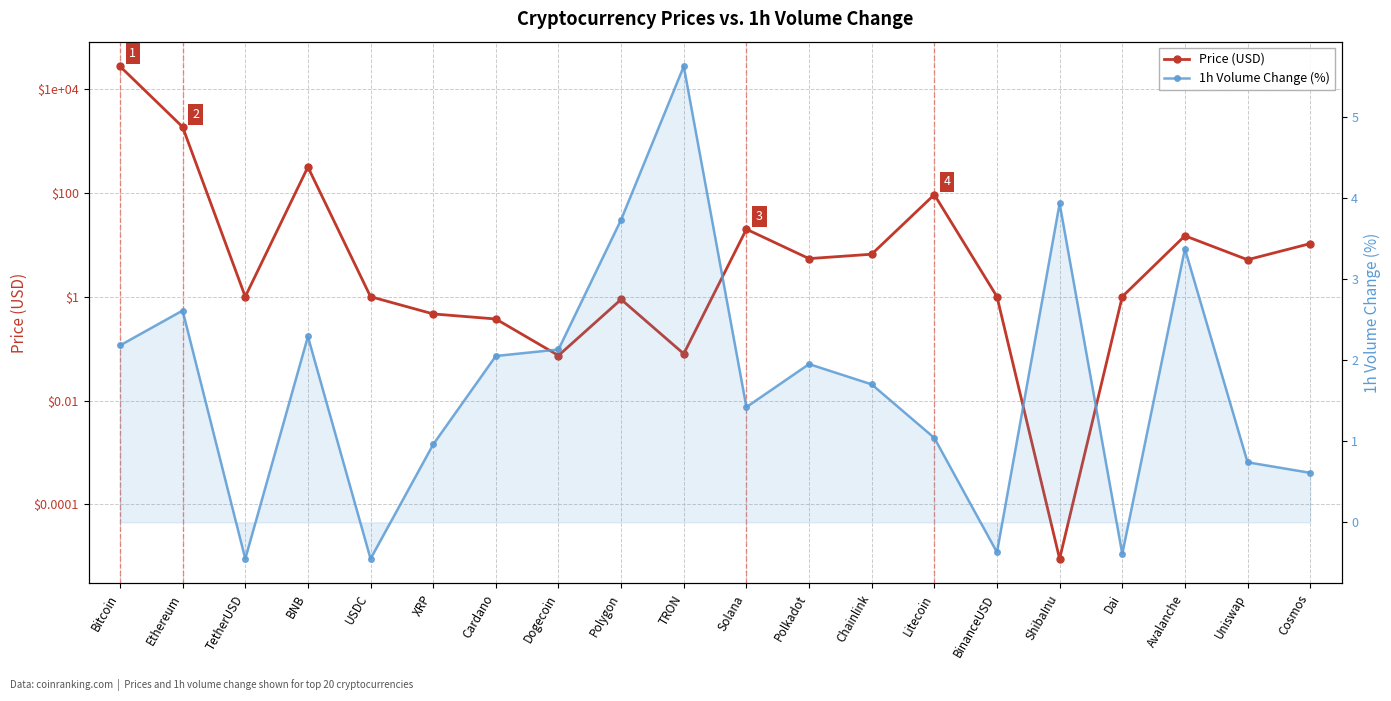

What position from the left is Chainlink?

13